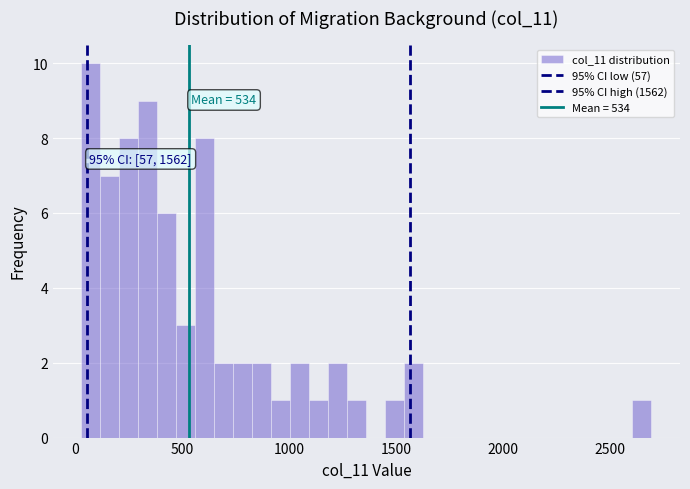

Read against the x-axis, roughly where is the centre of the tallest bar?

50